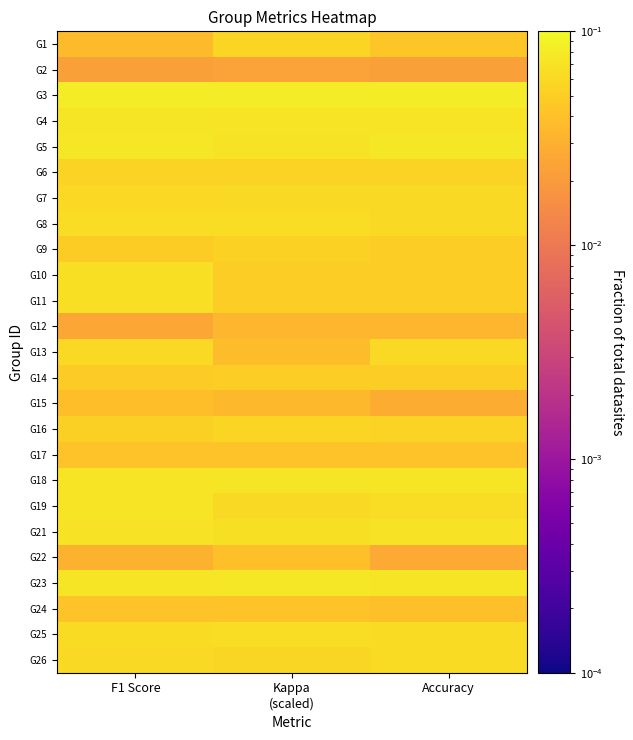

Reading left to right, transcribe all the data shown in this chart.

G1: F1 Score=0.0	Kappa
(scaled)=0.1	Accuracy=0.0
G2: F1 Score=0.0	Kappa
(scaled)=0.0	Accuracy=0.0
G3: F1 Score=0.1	Kappa
(scaled)=0.1	Accuracy=0.1
G4: F1 Score=0.1	Kappa
(scaled)=0.1	Accuracy=0.1
G5: F1 Score=0.1	Kappa
(scaled)=0.1	Accuracy=0.1
G6: F1 Score=0.1	Kappa
(scaled)=0.1	Accuracy=0.1
G7: F1 Score=0.1	Kappa
(scaled)=0.1	Accuracy=0.1
G8: F1 Score=0.1	Kappa
(scaled)=0.1	Accuracy=0.1
G9: F1 Score=0.0	Kappa
(scaled)=0.1	Accuracy=0.1
G10: F1 Score=0.1	Kappa
(scaled)=0.1	Accuracy=0.1
G11: F1 Score=0.1	Kappa
(scaled)=0.1	Accuracy=0.1
G12: F1 Score=0.0	Kappa
(scaled)=0.0	Accuracy=0.0
G13: F1 Score=0.1	Kappa
(scaled)=0.0	Accuracy=0.1
G14: F1 Score=0.0	Kappa
(scaled)=0.1	Accuracy=0.1
G15: F1 Score=0.0	Kappa
(scaled)=0.0	Accuracy=0.0
G16: F1 Score=0.1	Kappa
(scaled)=0.1	Accuracy=0.1
G17: F1 Score=0.0	Kappa
(scaled)=0.0	Accuracy=0.0
G18: F1 Score=0.1	Kappa
(scaled)=0.1	Accuracy=0.1
G19: F1 Score=0.1	Kappa
(scaled)=0.1	Accuracy=0.1
G21: F1 Score=0.1	Kappa
(scaled)=0.1	Accuracy=0.1
G22: F1 Score=0.0	Kappa
(scaled)=0.0	Accuracy=0.0
G23: F1 Score=0.1	Kappa
(scaled)=0.1	Accuracy=0.1
G24: F1 Score=0.0	Kappa
(scaled)=0.0	Accuracy=0.0
G25: F1 Score=0.1	Kappa
(scaled)=0.1	Accuracy=0.1
G26: F1 Score=0.1	Kappa
(scaled)=0.1	Accuracy=0.1